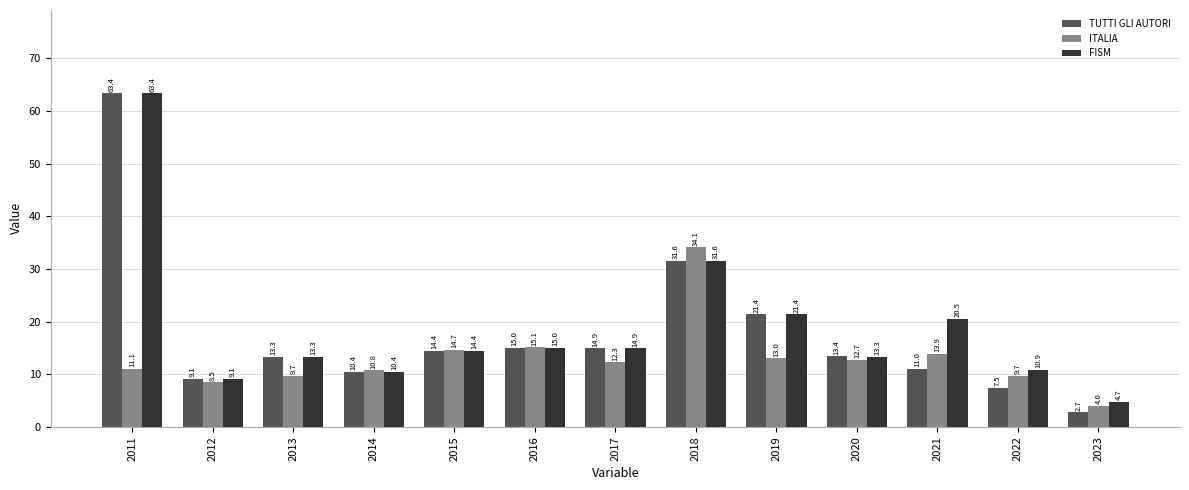

Reading right to left, transcribe all the data shown in this chart.

TUTTI GLI AUTORI: 2.7	7.5	11.0	13.4	21.4	31.6	14.9	15.0	14.4	10.4	13.3	9.1	63.4
ITALIA: 4.0	9.7	13.9	12.7	13.0	34.1	12.3	15.1	14.7	10.8	9.7	8.5	11.1
FISM: 4.7	10.9	20.5	13.3	21.4	31.6	14.9	15.0	14.4	10.4	13.3	9.1	63.4